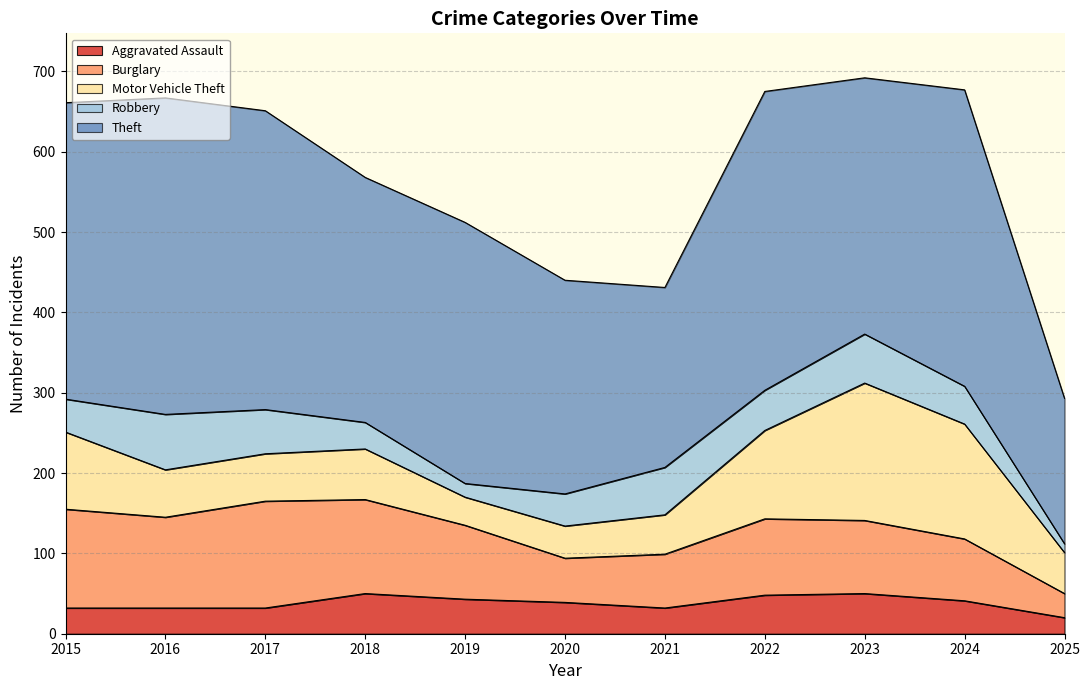

Where is the first local maximum for Aggravated Assault?

2018